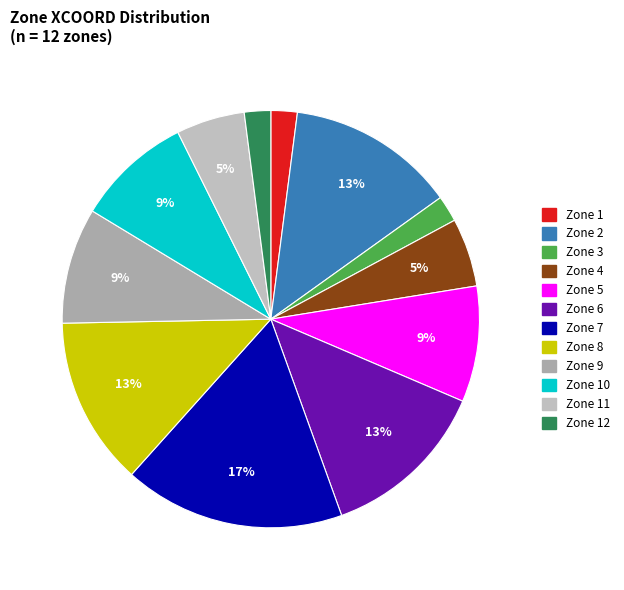

Rank the categories by value from highest to lowest.

Zone 7, Zone 2, Zone 6, Zone 8, Zone 5, Zone 9, Zone 10, Zone 4, Zone 11, Zone 1, Zone 3, Zone 12